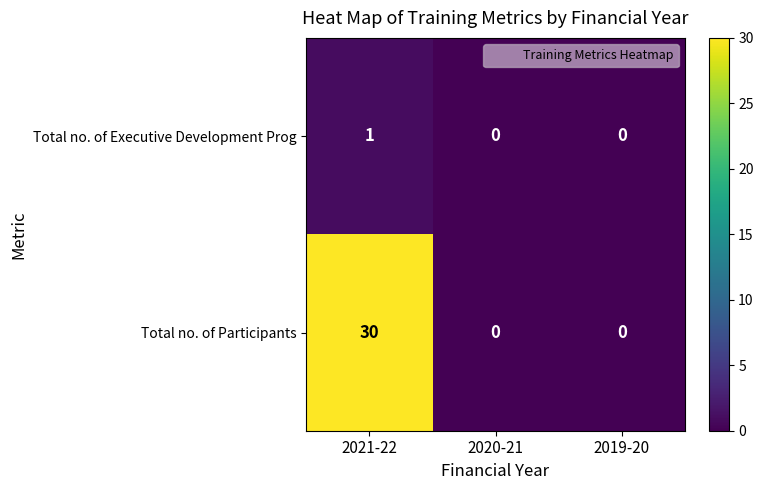

Which series has the widest spread of values?

Total no. of Participants